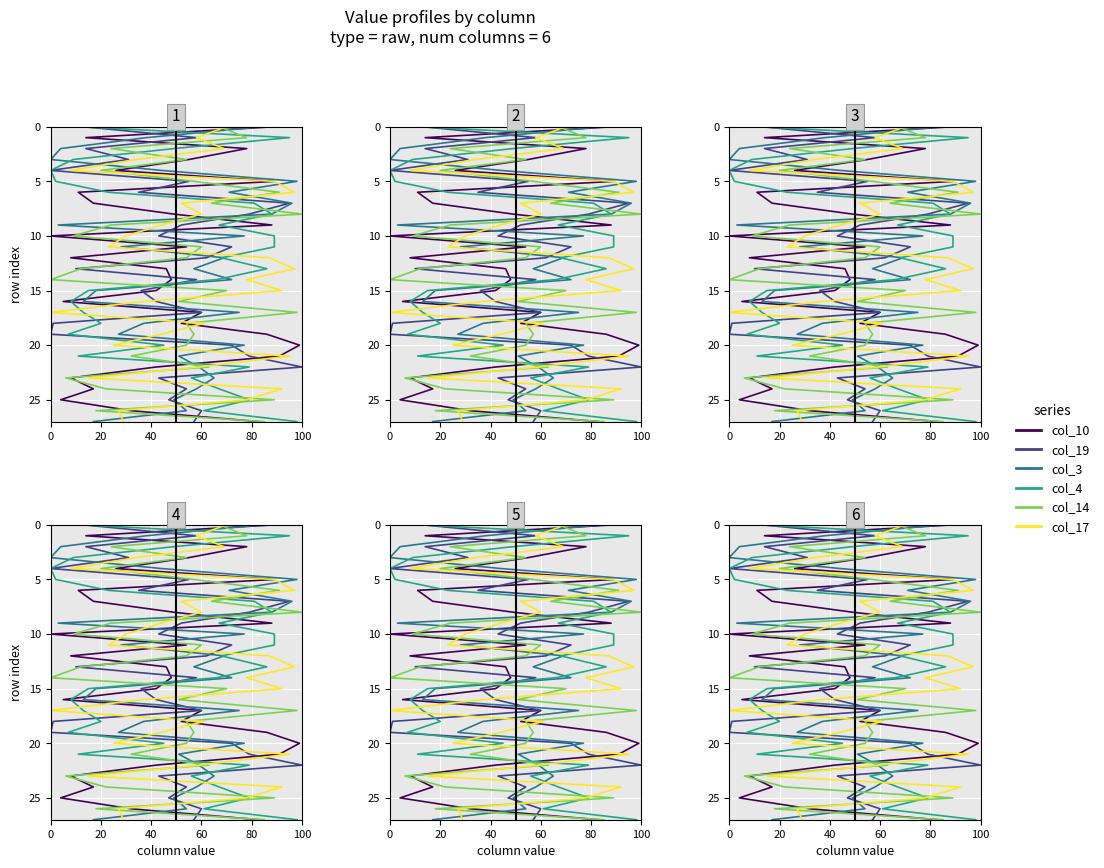

List the series in order of their peak value, highest first.

col_10, col_19, col_3, col_4, col_14, col_17